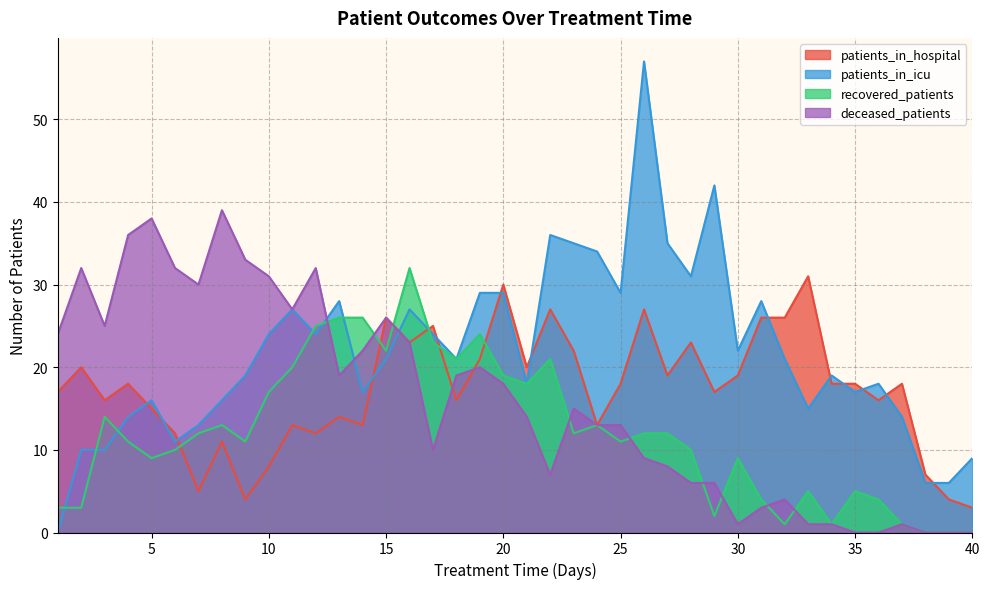

What are all the series names shown in the legend?

patients_in_hospital, patients_in_icu, recovered_patients, deceased_patients